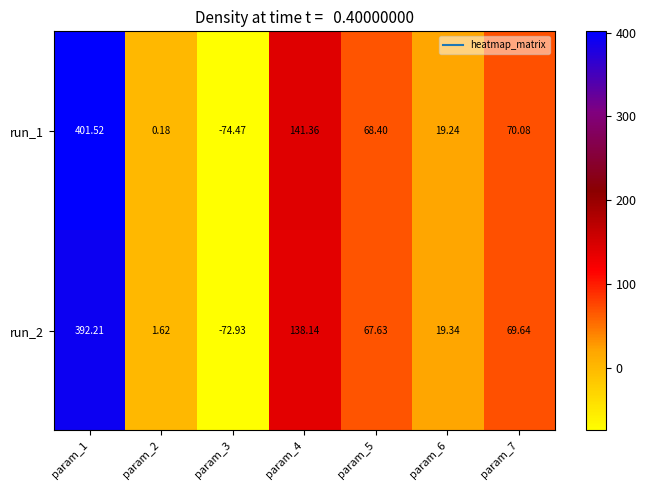

Is the value of run_1 at param_6 greater than the value of run_2 at param_4?

No